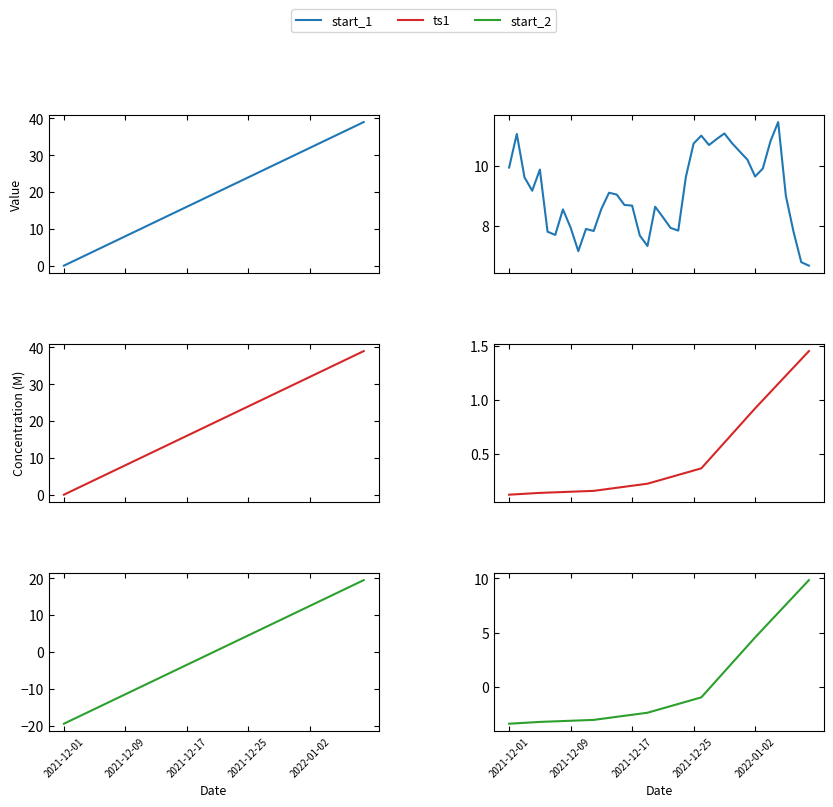

The value of start_2 at 33 is 7.0. True or false?

False